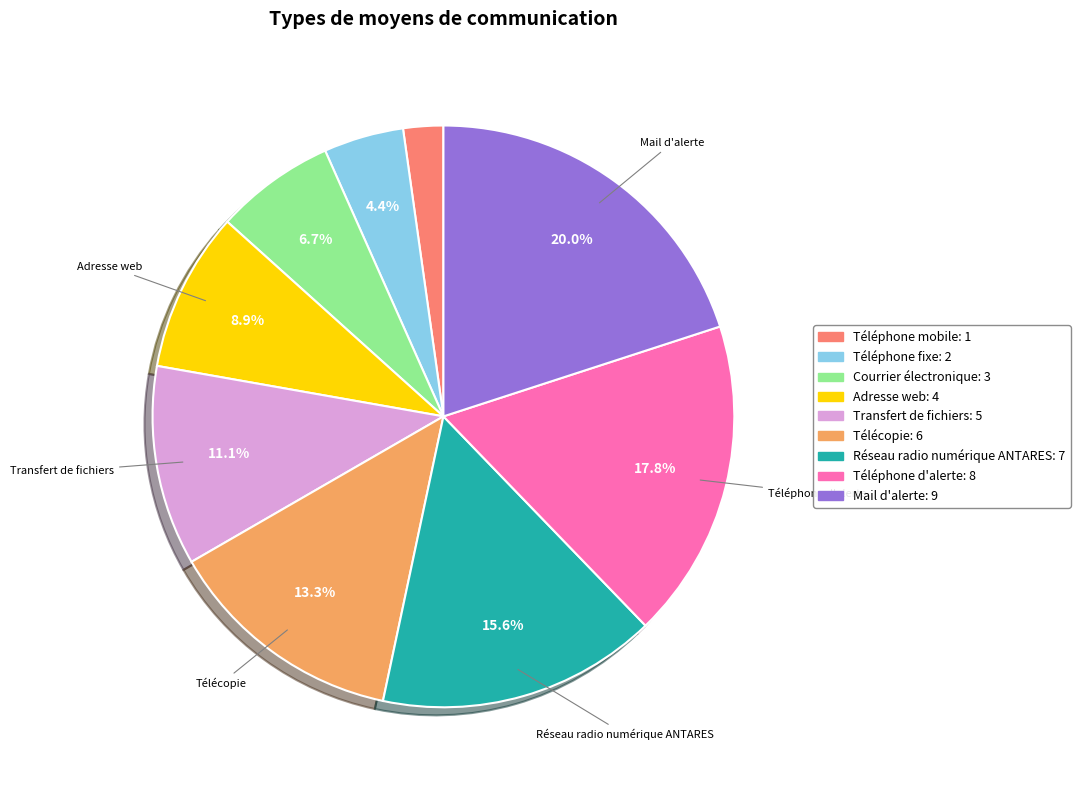

To the nearest percent, what portion does Courrier électronique represent?

7%